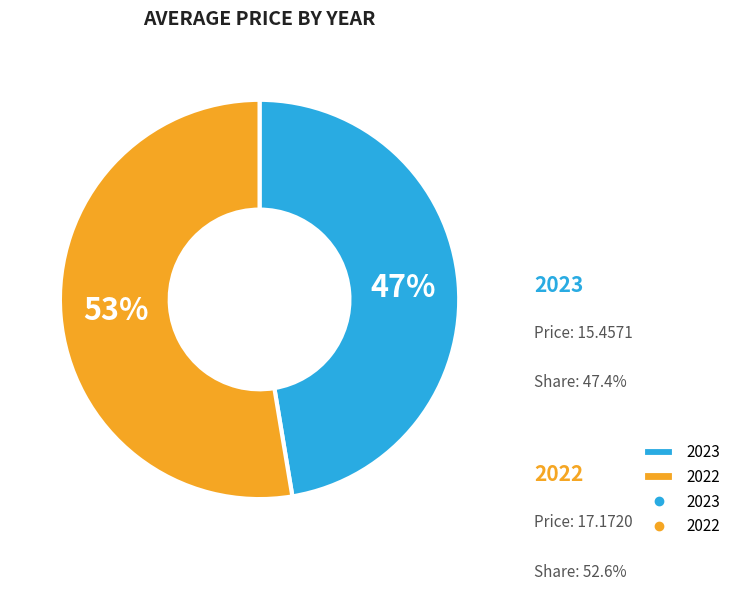

How much of the chart is everything except 2023?

52.6%